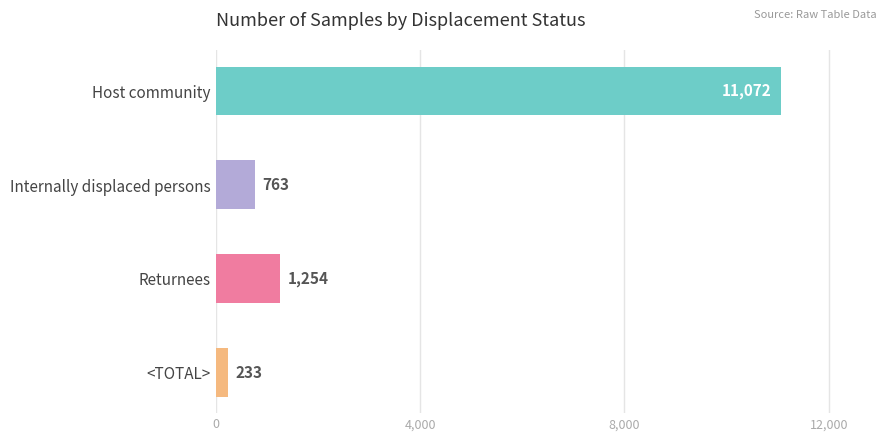

Reading bottom to top, transcribe all the data shown in this chart.

233	1254	763	11072